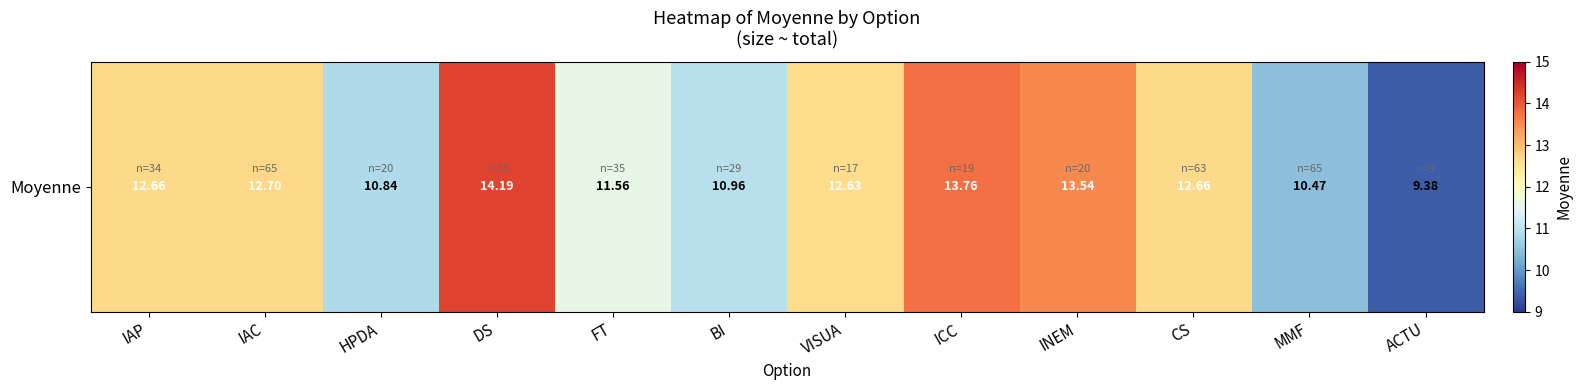

What is the difference between the maximum and minimum values?

4.8